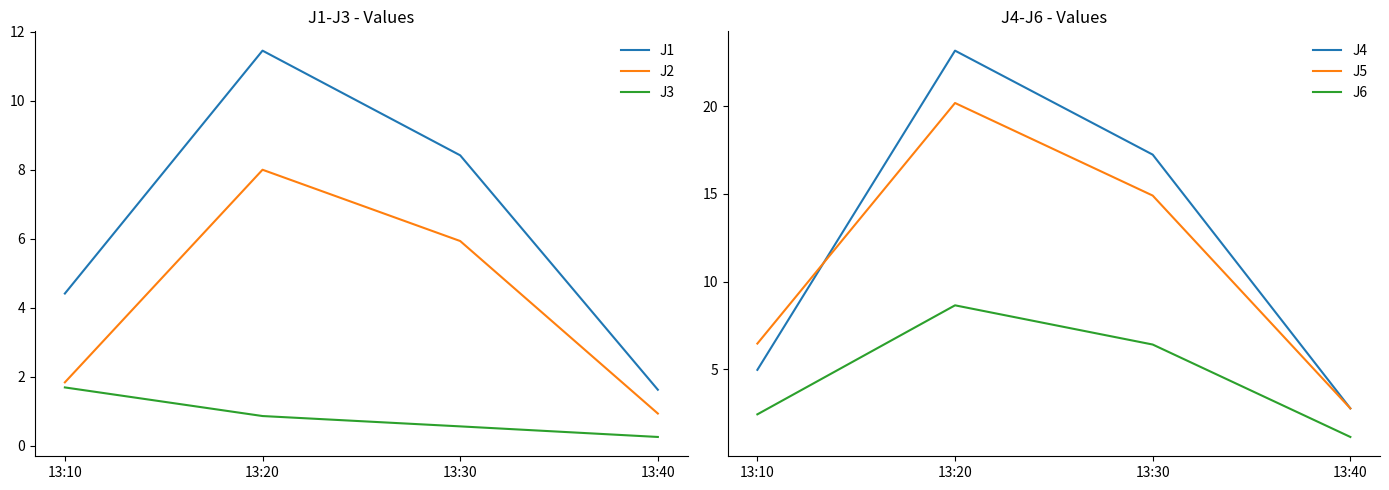

List the labels in order of J2 value, largest first.

13:20, 13:30, 13:10, 13:40